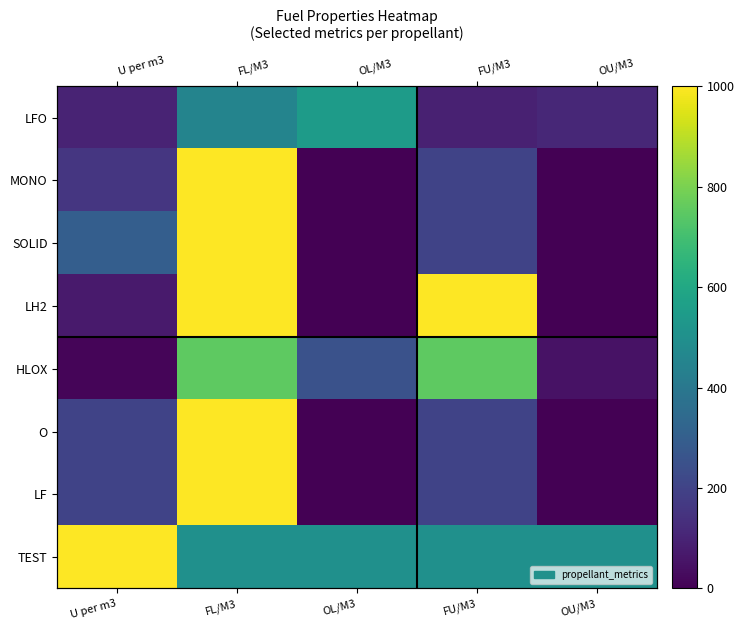

At which label is LH2 closest to 500?

U per m3